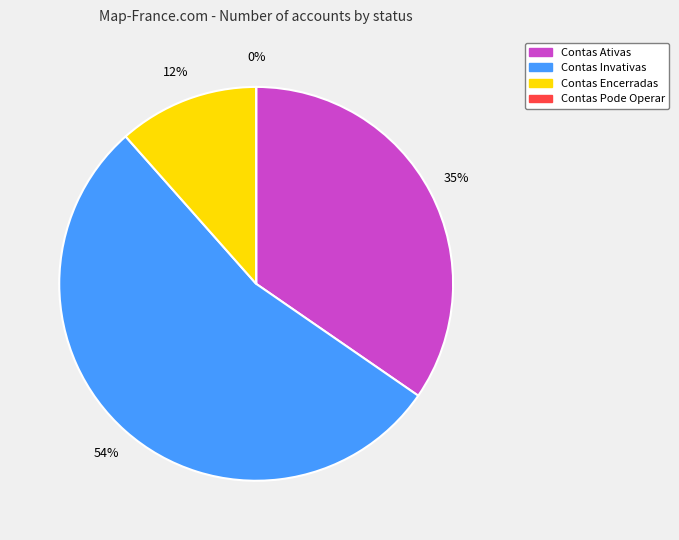

True or false: Contas Pode Operar accounts for 0% of the total.

True